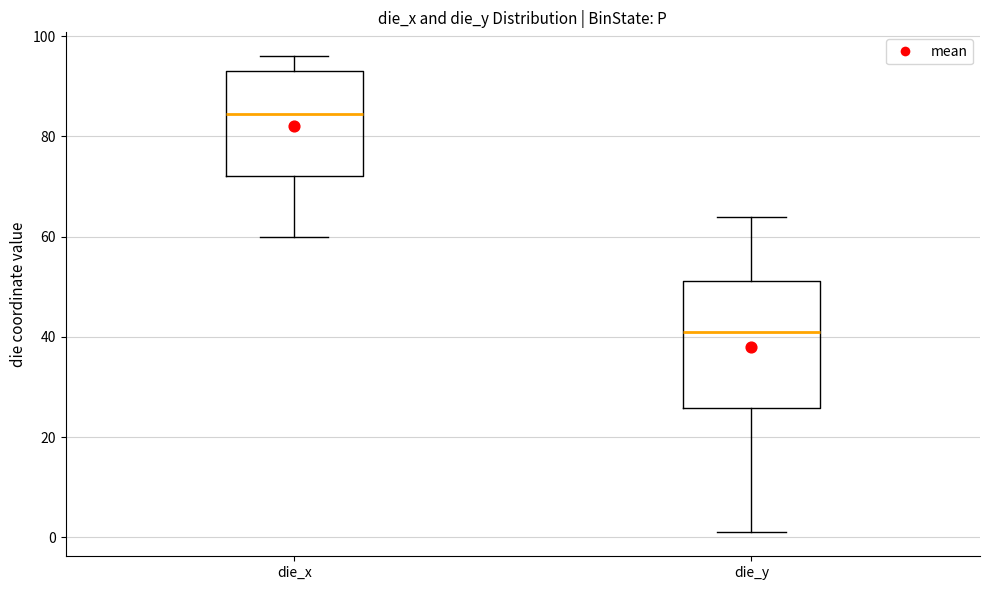

Which box's median line is the lowest?

die_y